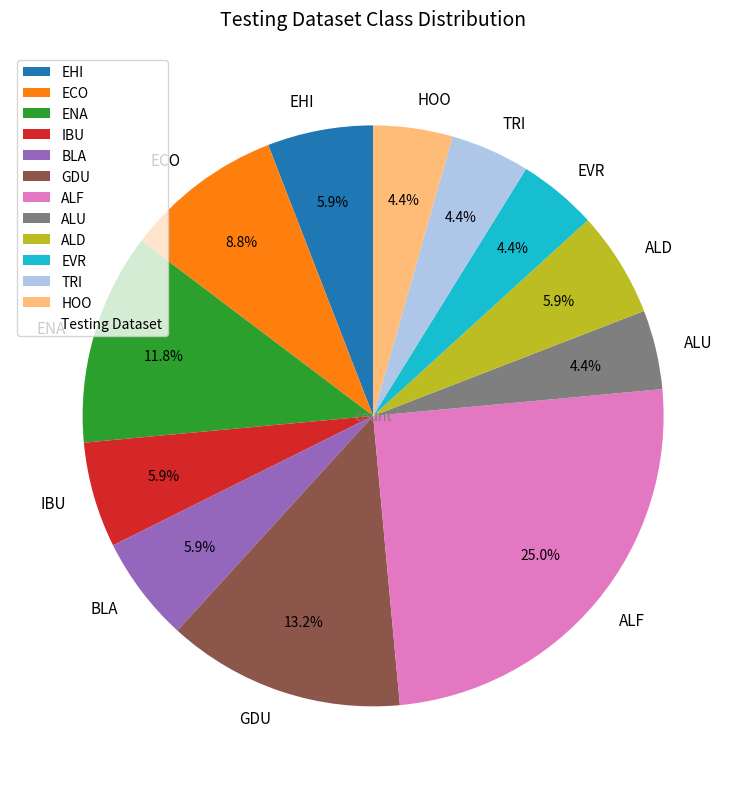

What is the ratio of the value at ALD to the value at ENA?

0.5